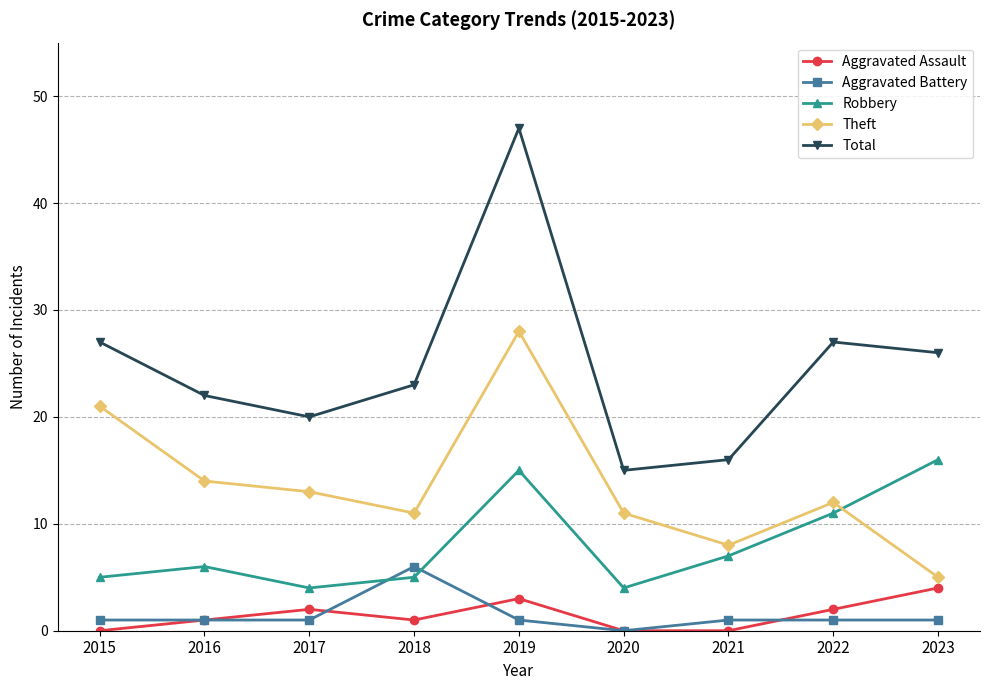

Rank the series at 2023 from lowest to highest value.

Aggravated Battery, Aggravated Assault, Theft, Robbery, Total